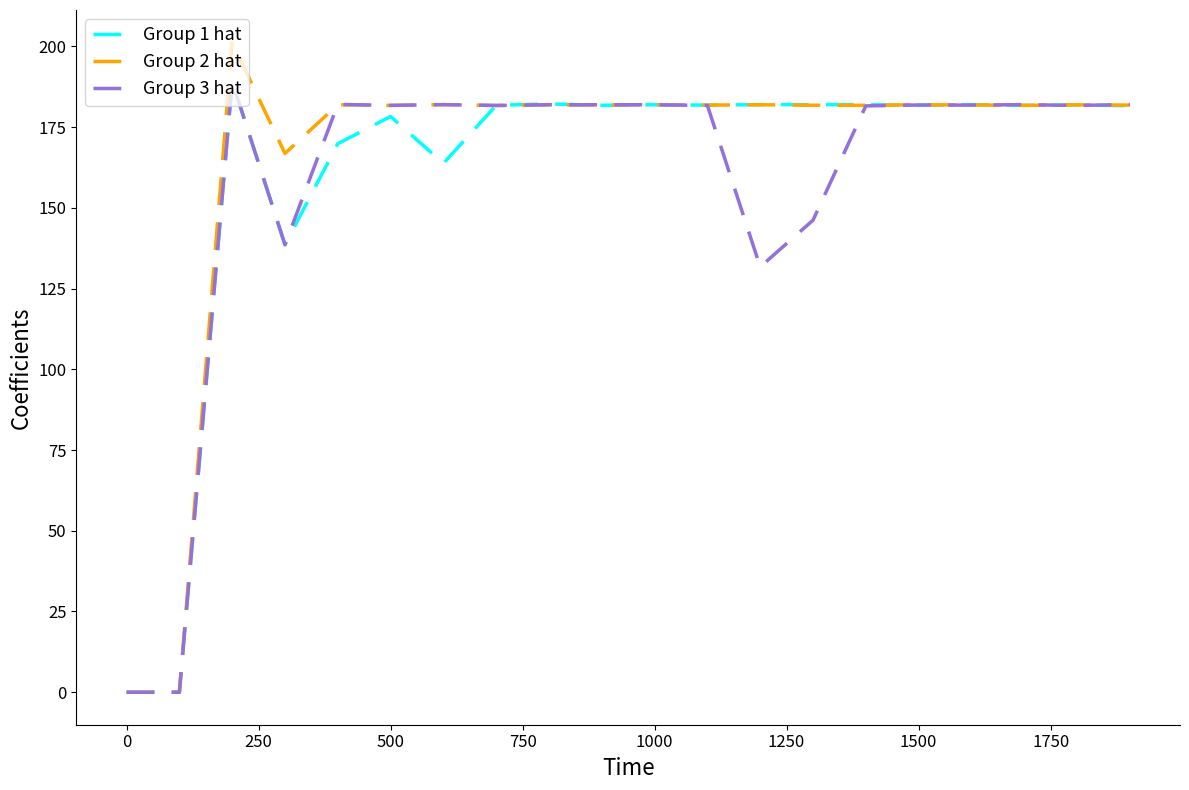

What is the highest value of the Group 1 hat series?

189.1